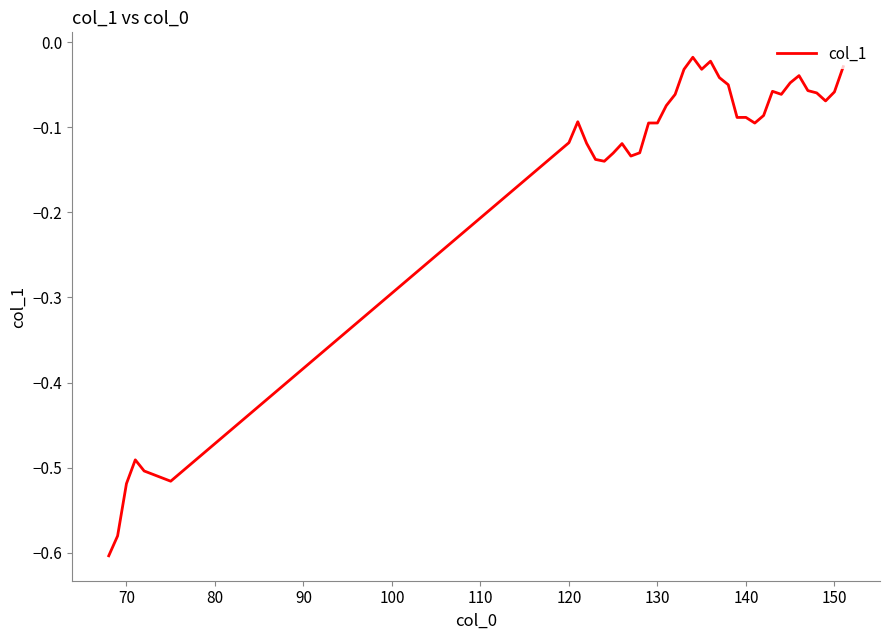

What is the difference between the maximum and minimum values?

0.6